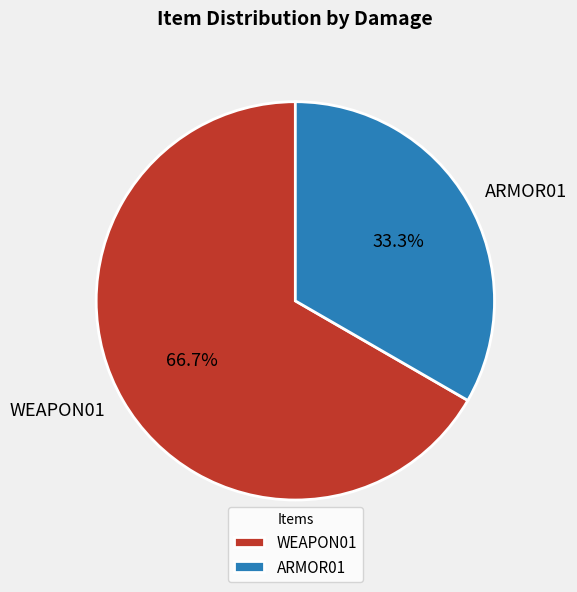

True or false: ARMOR01 accounts for 28% of the total.

False